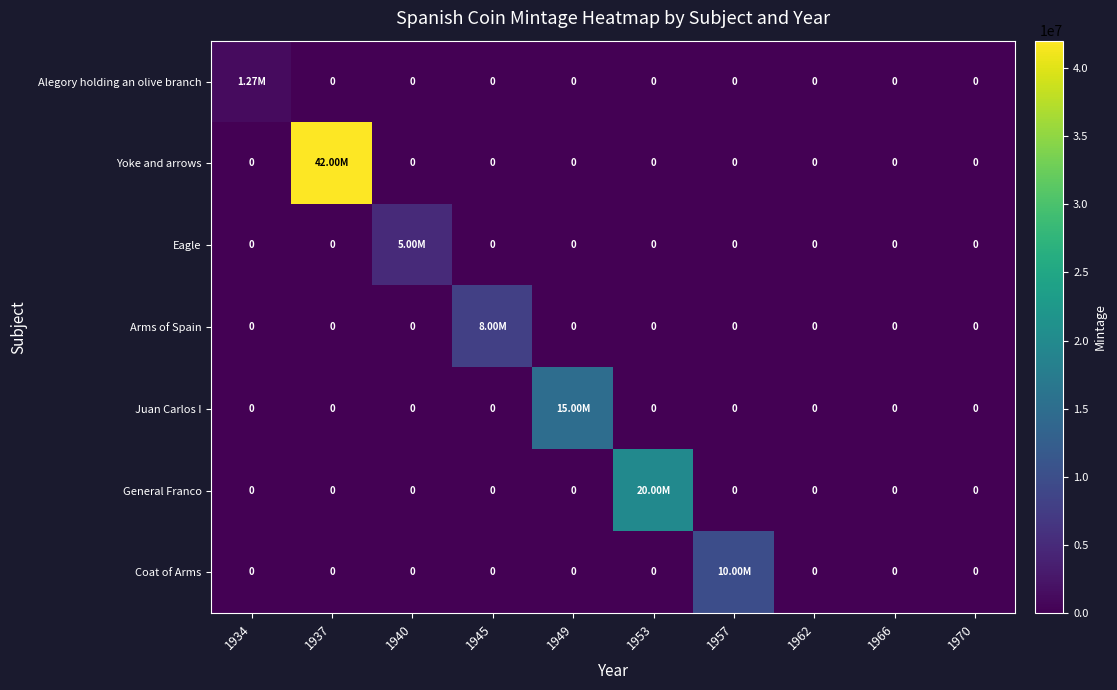

At which category is the sum across all series the highest?

1937